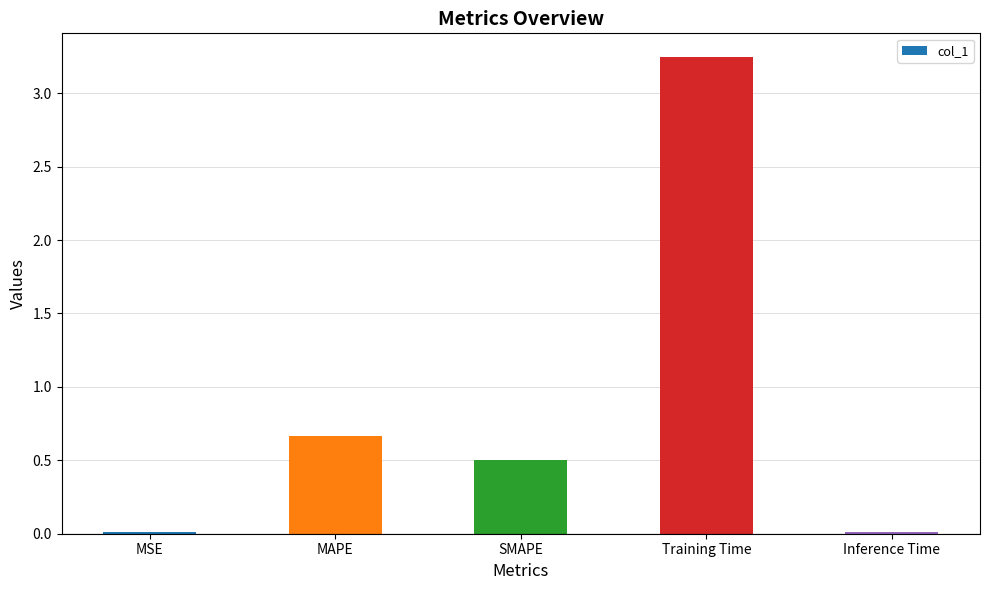

The chart shows a value of 1.9 at Training Time. True or false?

False